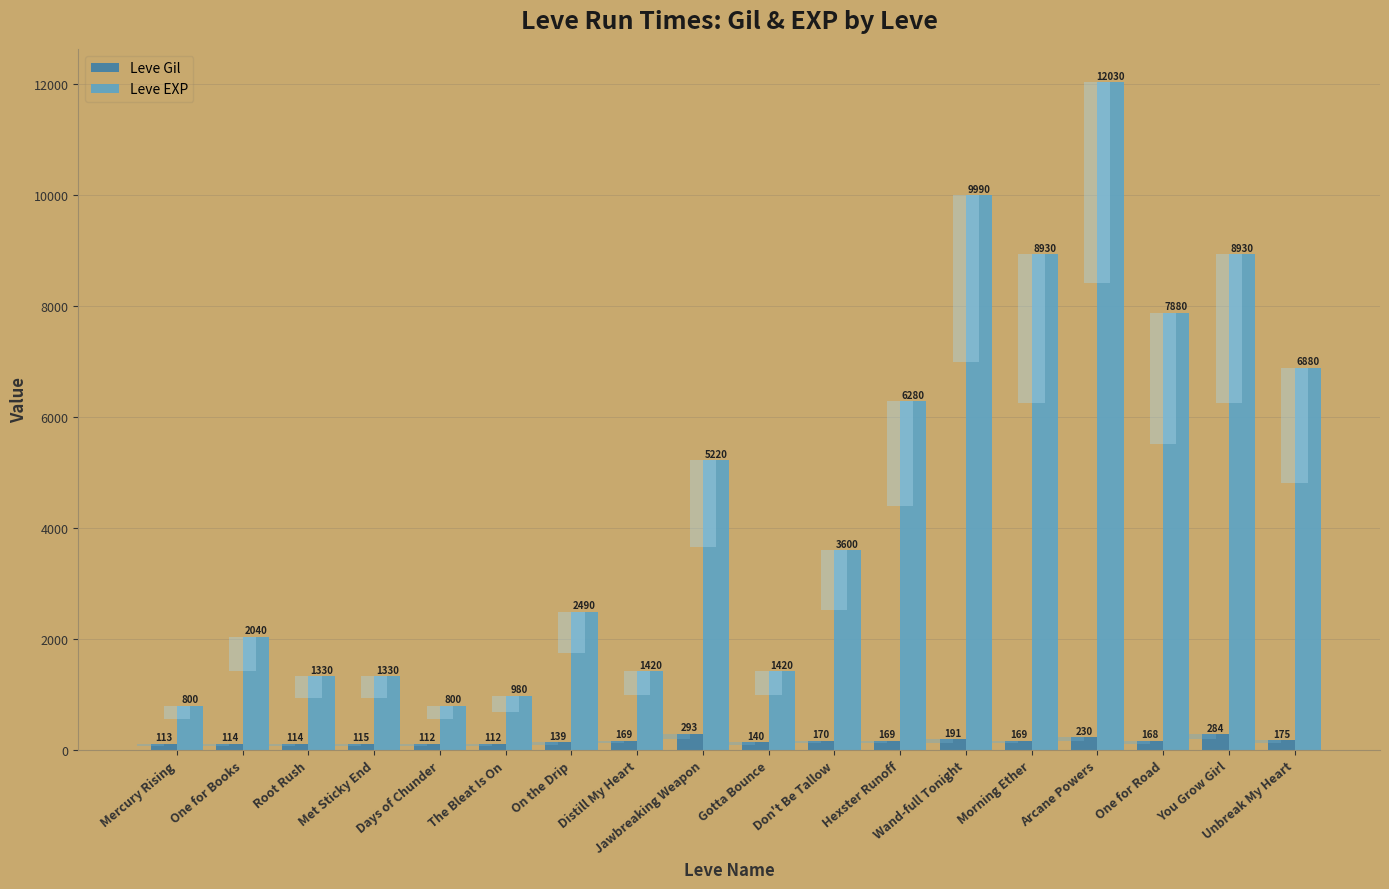

Are the bars horizontal?

No